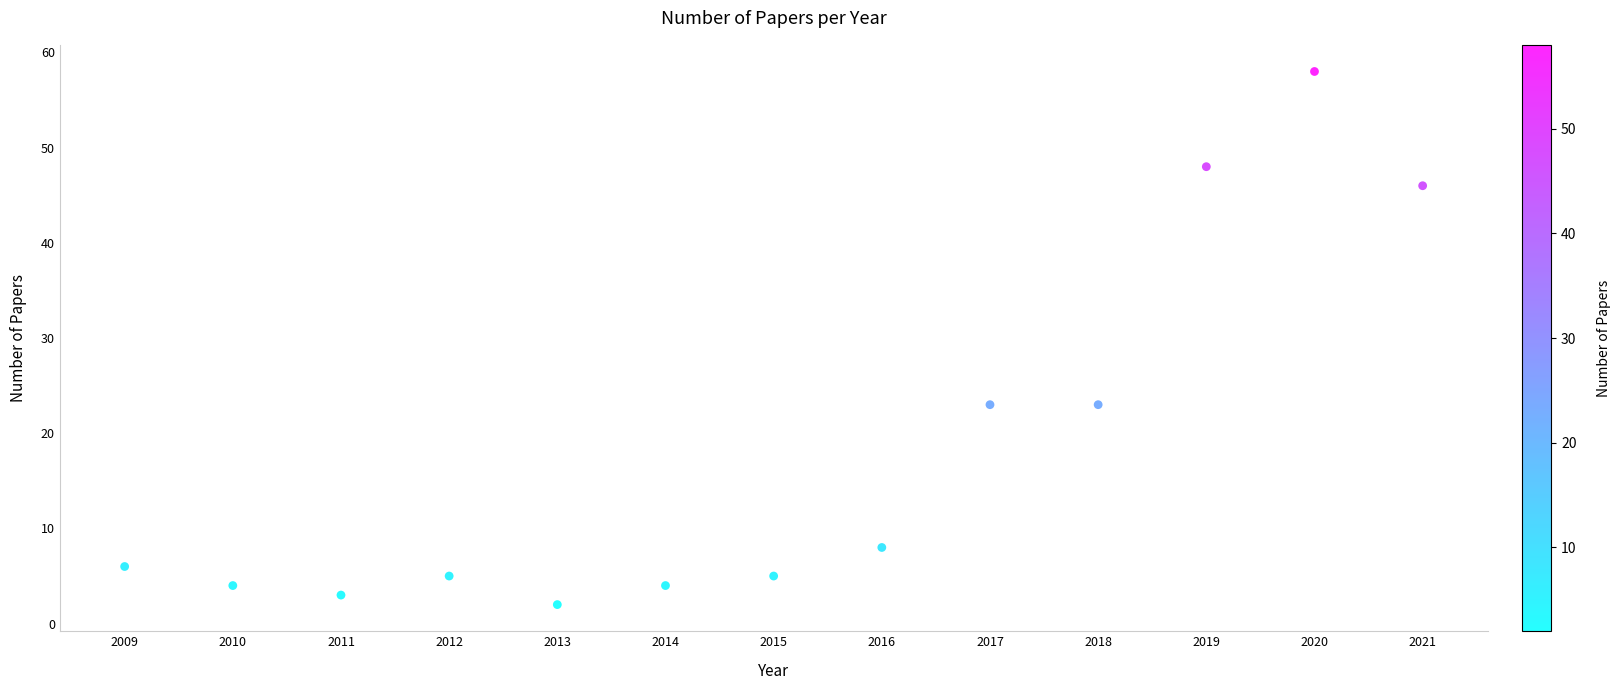

What is the range of Y values (max minus min)?

56